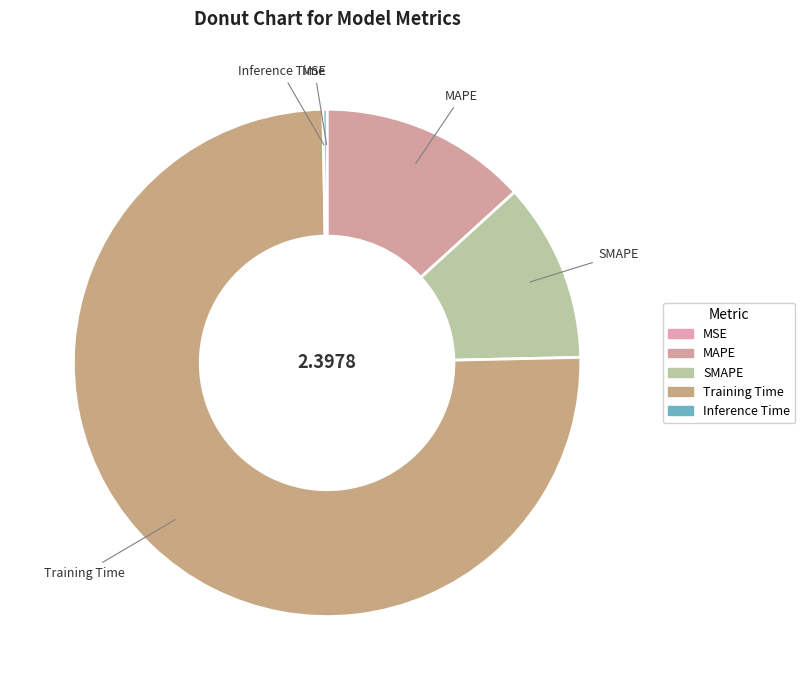

Is Training Time the majority of the pie?

Yes